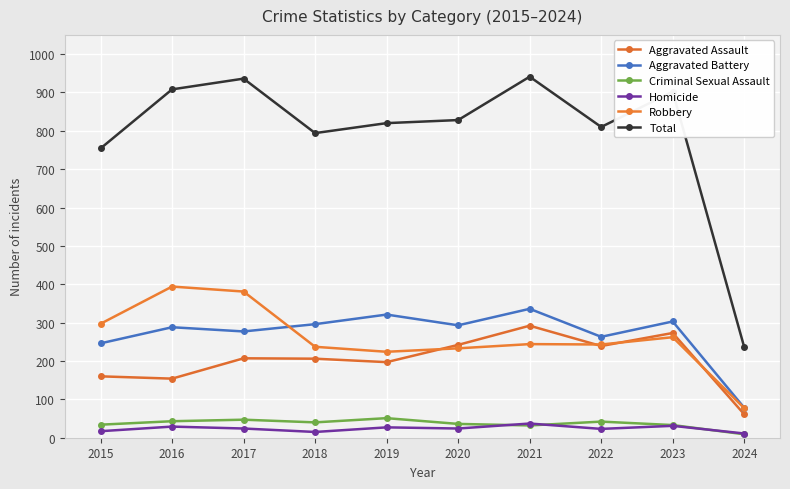

What is the difference between the Aggravated Assault values at 2015 and 2022?

79